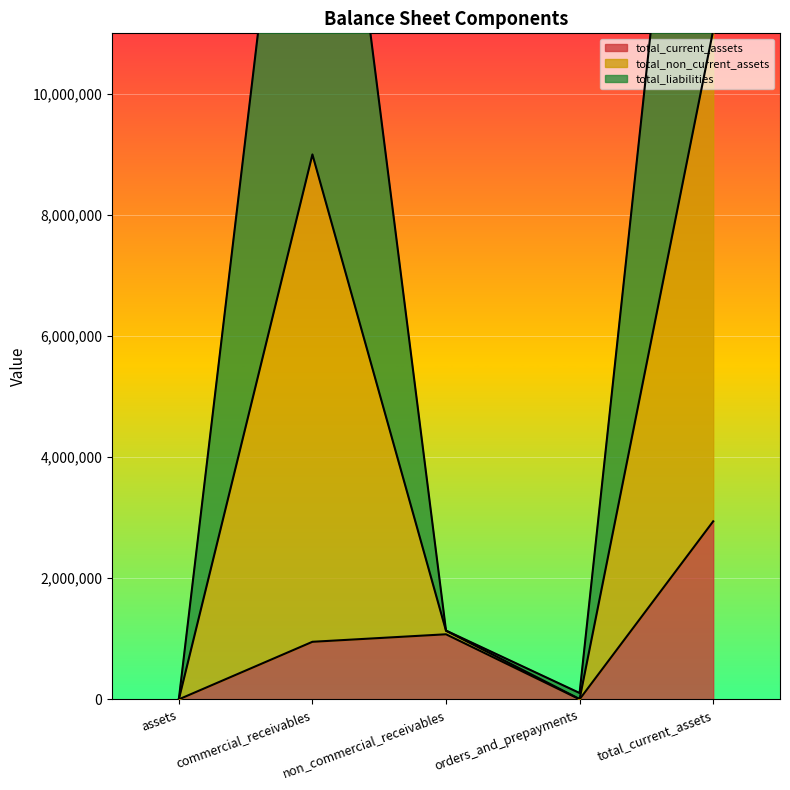

At which category does total_current_assets reach its first local valley?

orders_and_prepayments